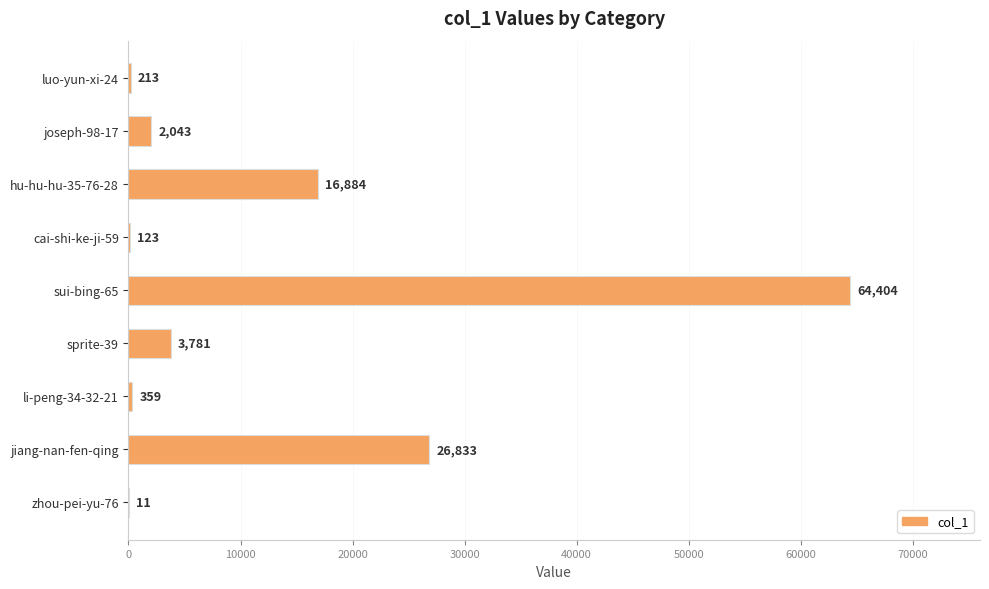

What is the sum of the values at hu-hu-hu-35-76-28 and sprite-39?

20665